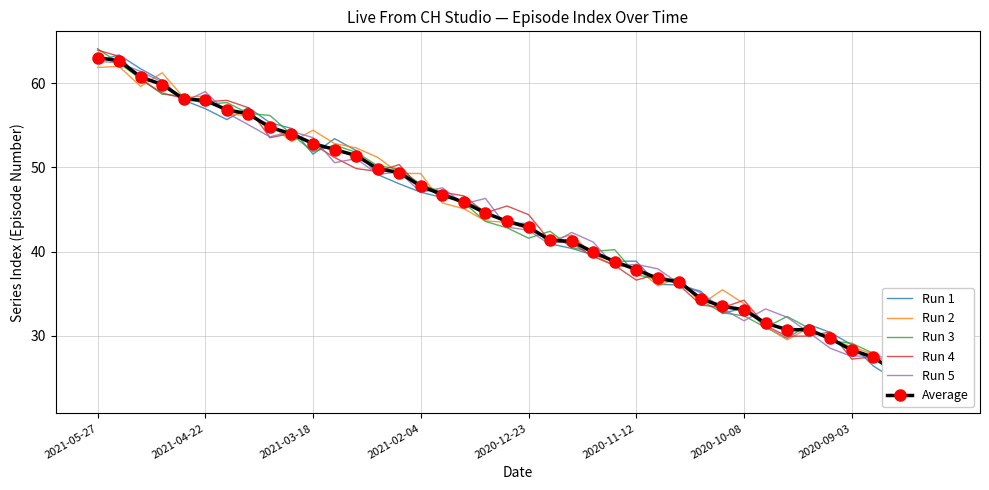

Rank the series at 22 from lowest to highest value.

Run 1, Run 3, Run 4, Average, Run 2, Run 5